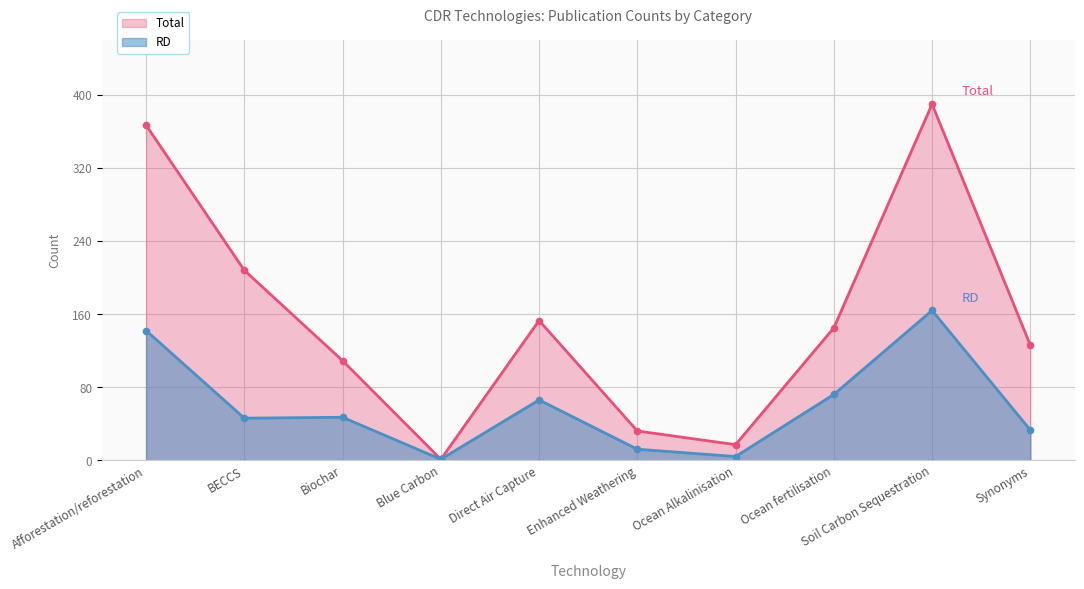

Which series has the widest spread of values?

Total